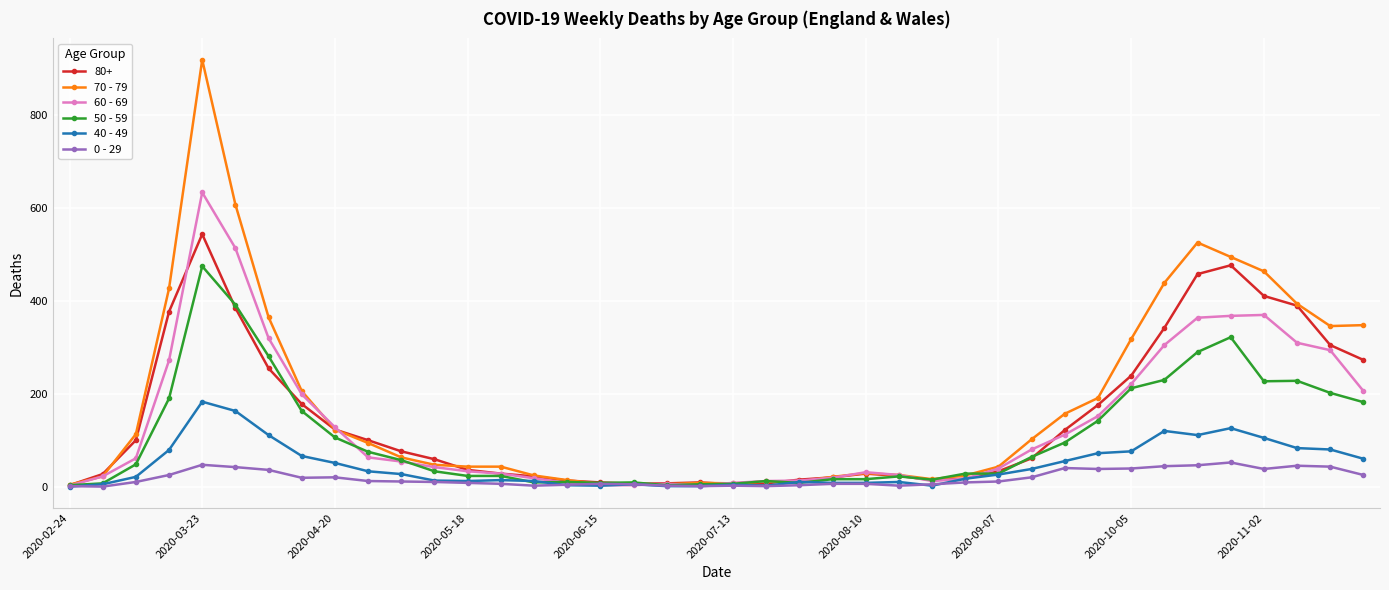

List the series in order of their peak value, highest first.

70 - 79, 60 - 69, 80+, 50 - 59, 40 - 49, 0 - 29